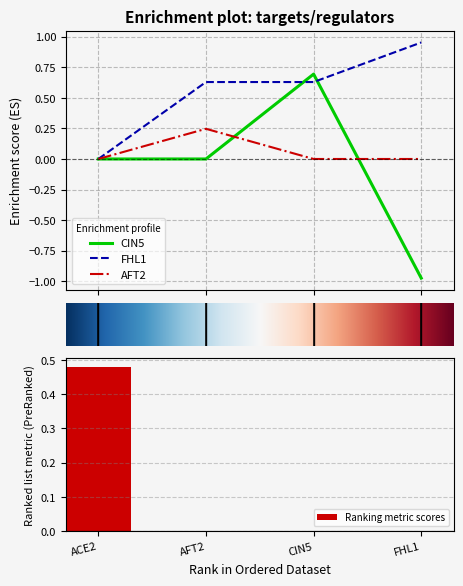

Reading left to right, transcribe all the data shown in this chart.

ACE2: ACE2=0.5	AFT2=0.0	CIN5=0.0	FHL1=0.0
AFT2: ACE2=0.0	AFT2=0.2	CIN5=0.0	FHL1=0.0
CIN5: ACE2=0.0	AFT2=0.0	CIN5=0.7	FHL1=-1.0
FHL1: ACE2=0.0	AFT2=0.6	CIN5=0.6	FHL1=1.0